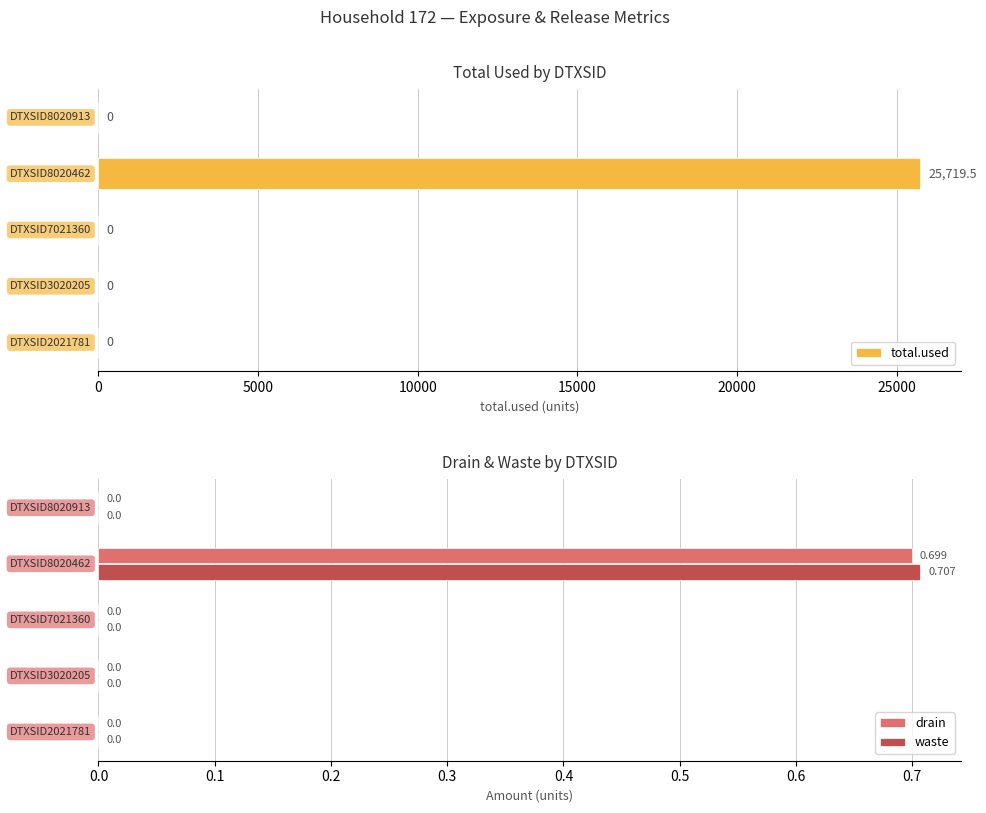

What is the sum of all drain values?

0.7